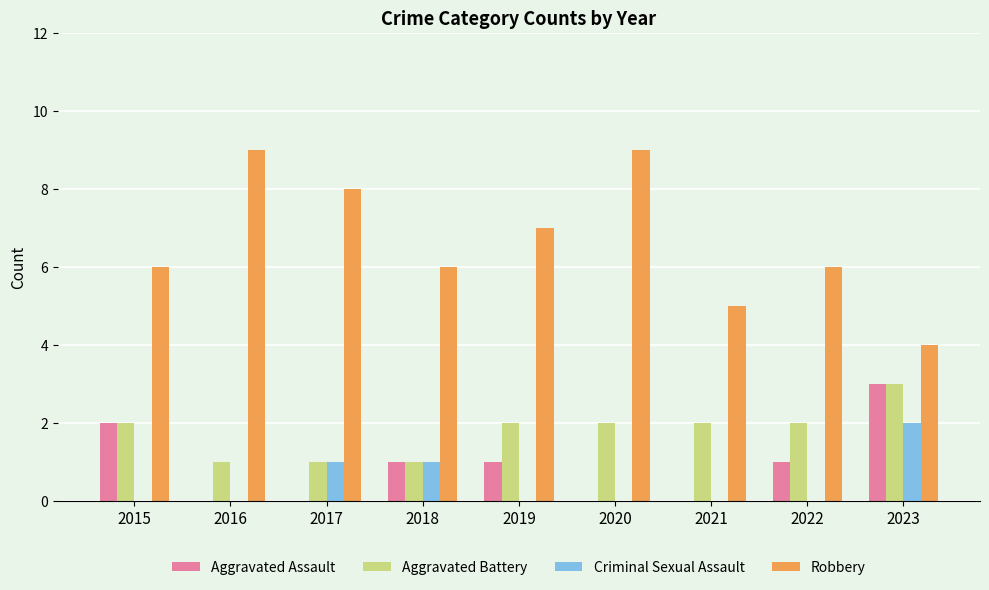

What is the sum of the Aggravated Battery values at 2020 and 2019?

4